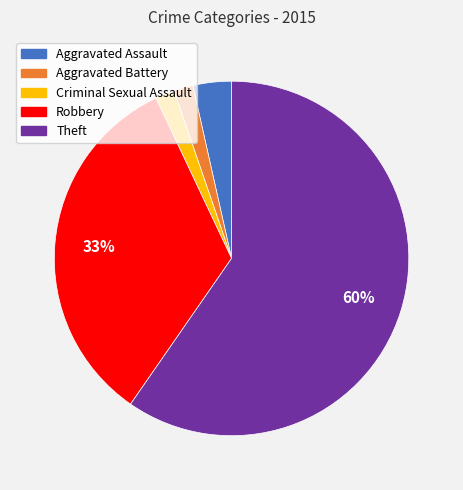

Does any single category account for the majority?

Yes